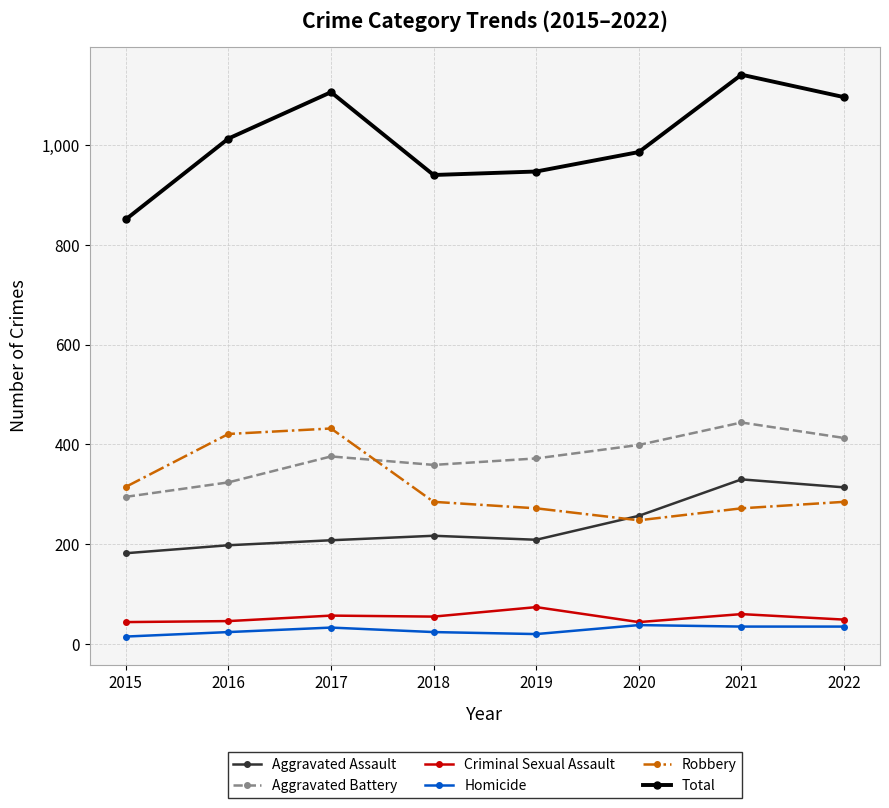

What is the value of the Aggravated Battery point at the 7th from the left?

444